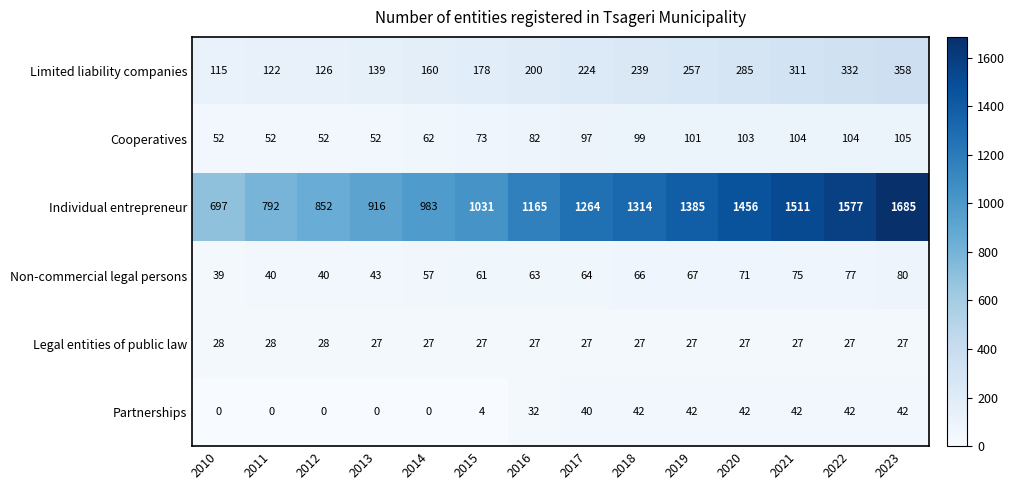

What is the maximum value for Partnerships?

42